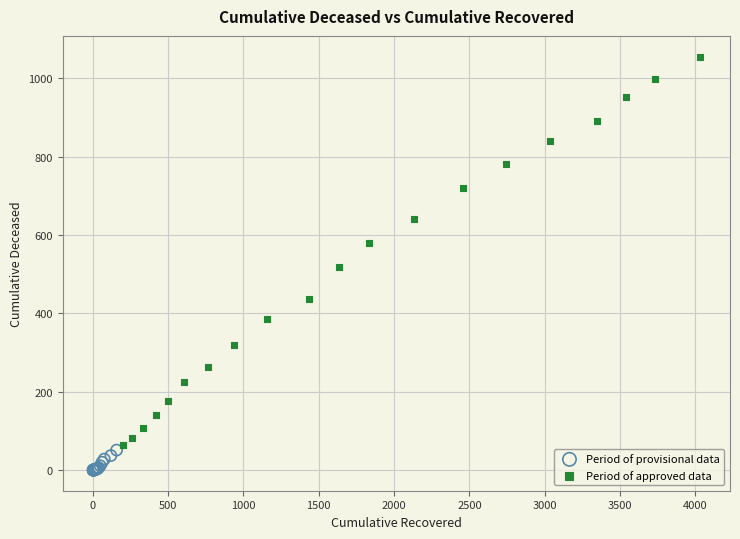

Which series contains the highest Y value?

Period of approved data